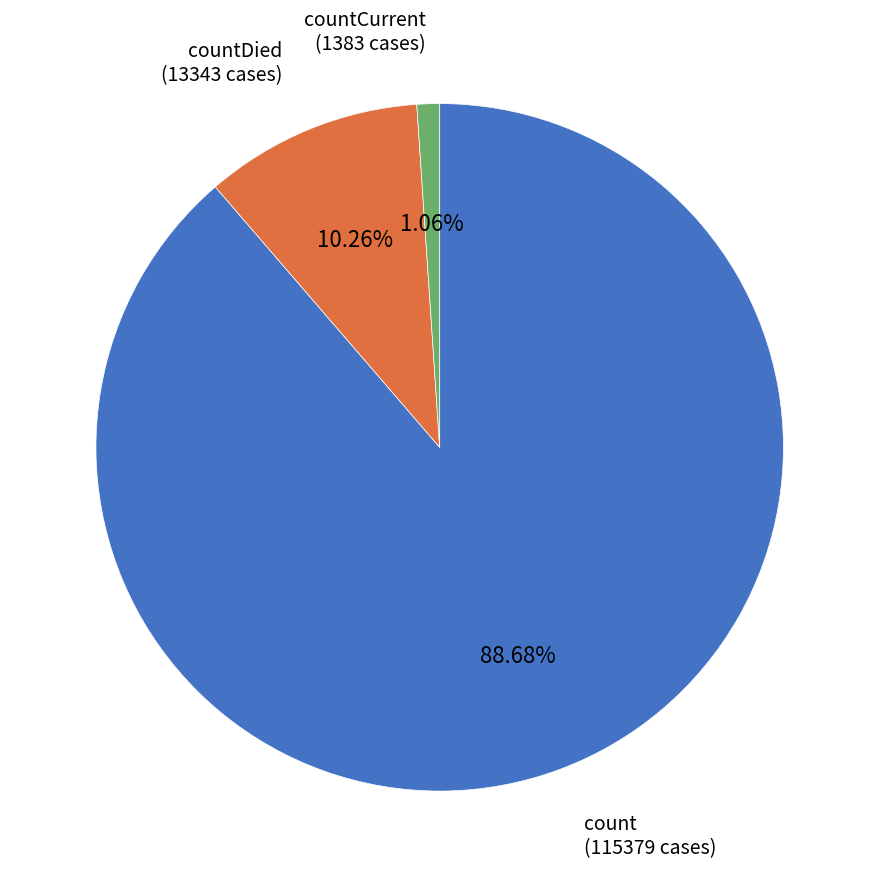

How much of the chart is everything except count?

11.3%